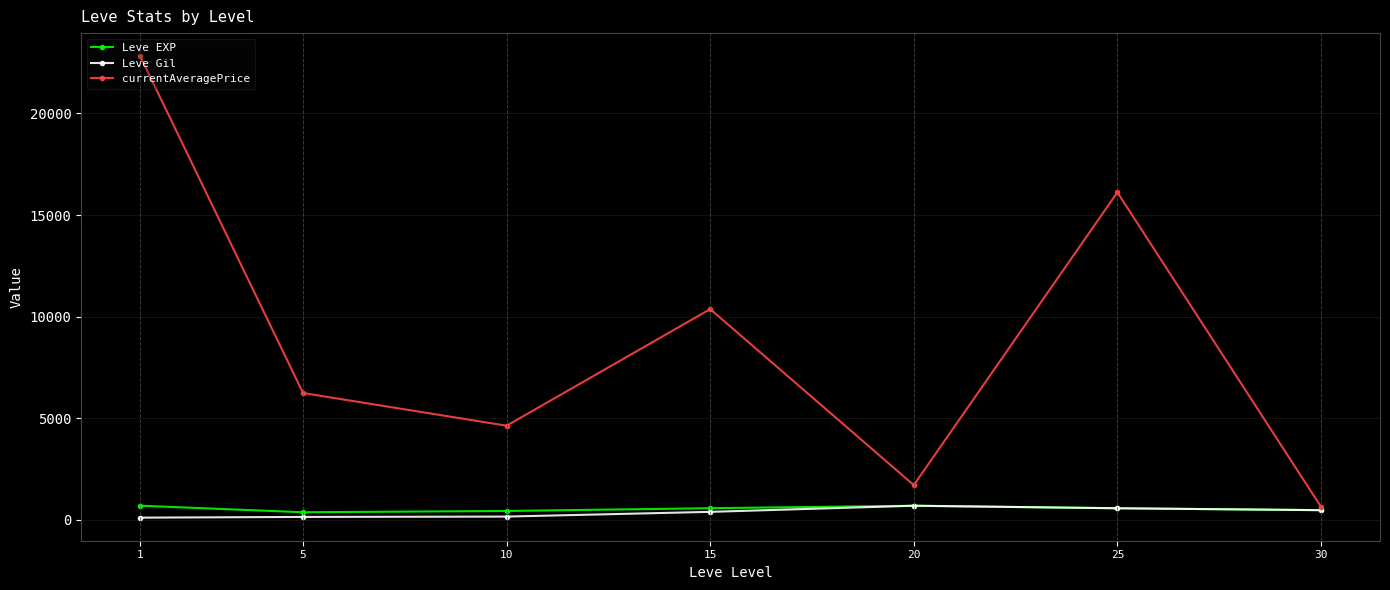

What is the difference between the Leve Gil values at 20 and 5?

550.8